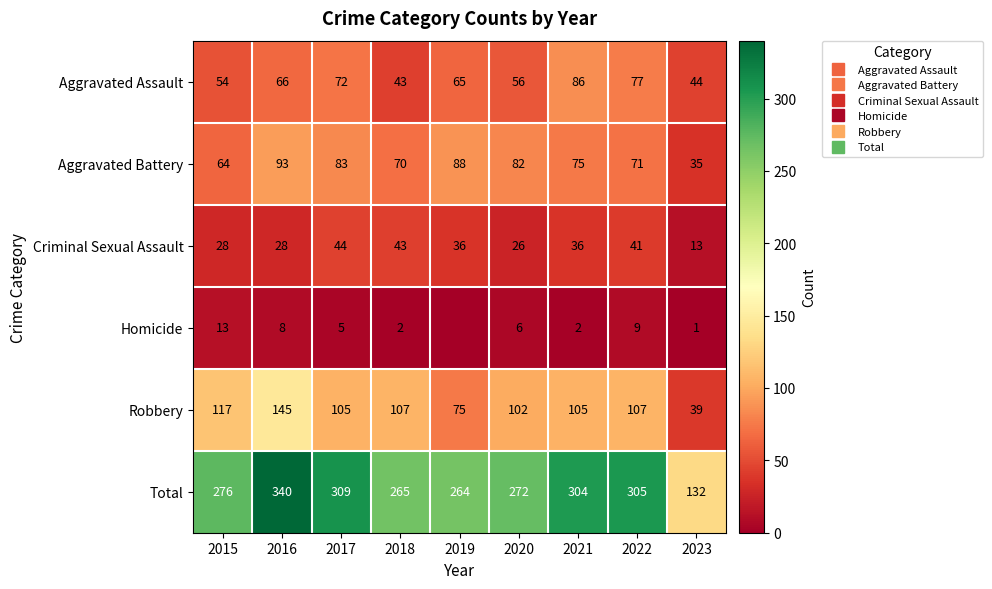

The Total series shows 340 at 2016. True or false?

True